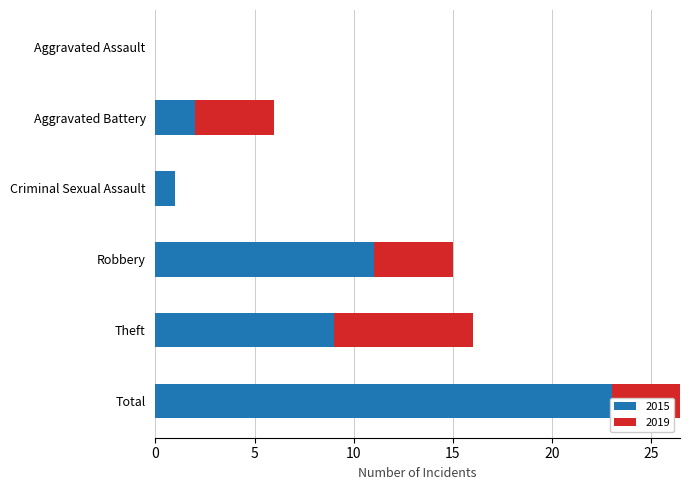

What is the difference between the 2015 values at Theft and Aggravated Assault?

9